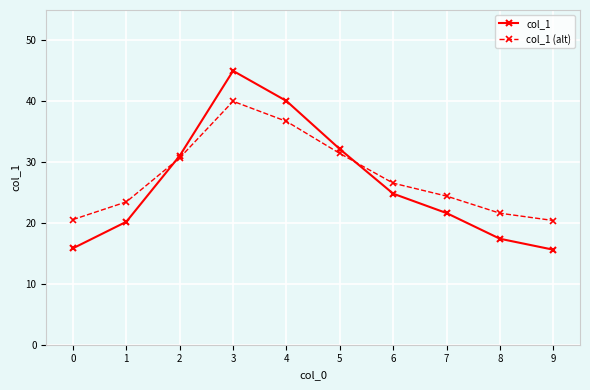

What is the sum of all col_1 (alt) values?

275.8